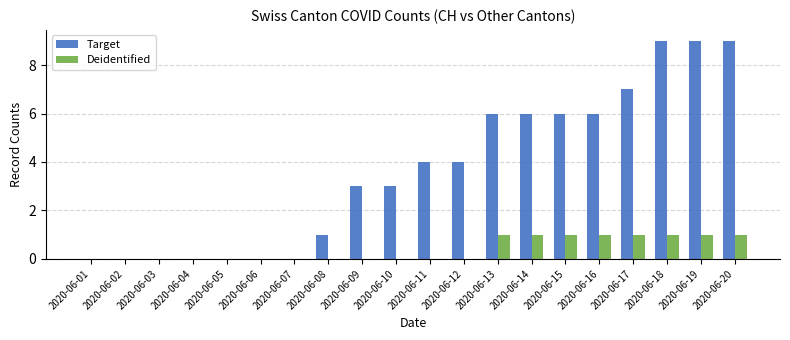

What is the sum of all Deidentified values?

8